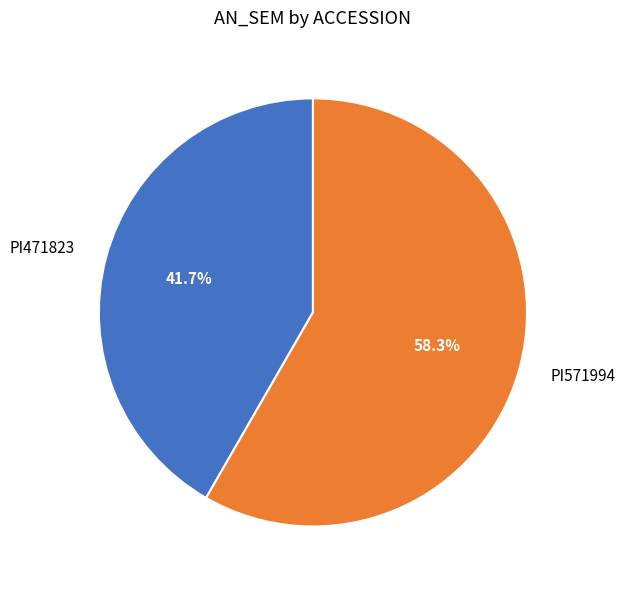

How many segments does this pie chart have?

2